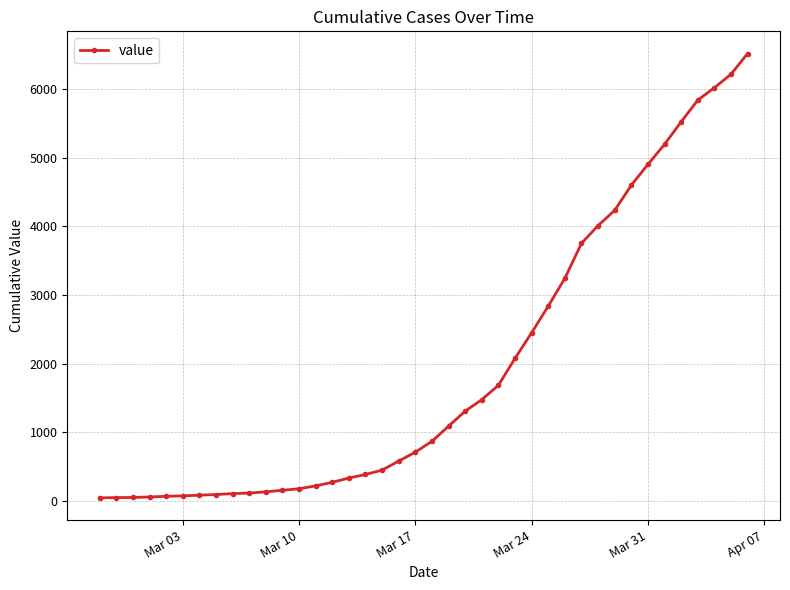

What is the value of the 32nd point from the left?

4235